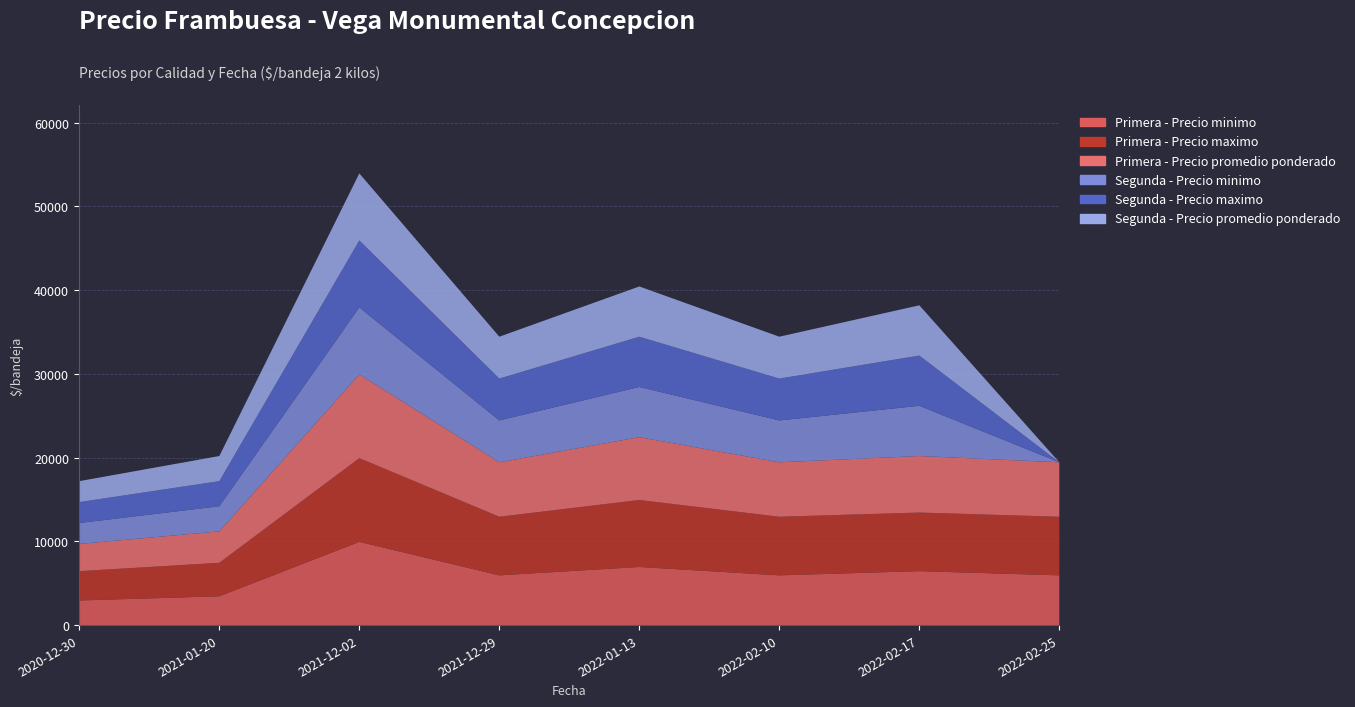

Which has a higher value, 2022-02-17 or 2021-12-29?

2022-02-17